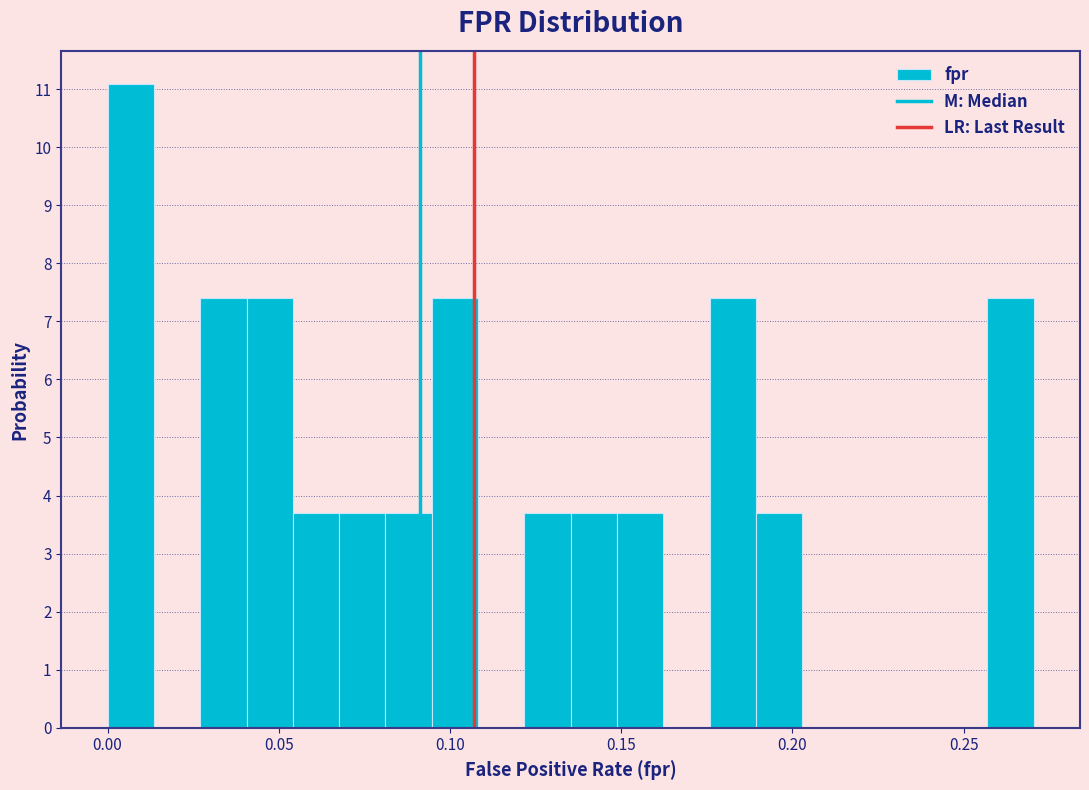

Read against the x-axis, roughly where is the centre of the tallest bar?

0.005